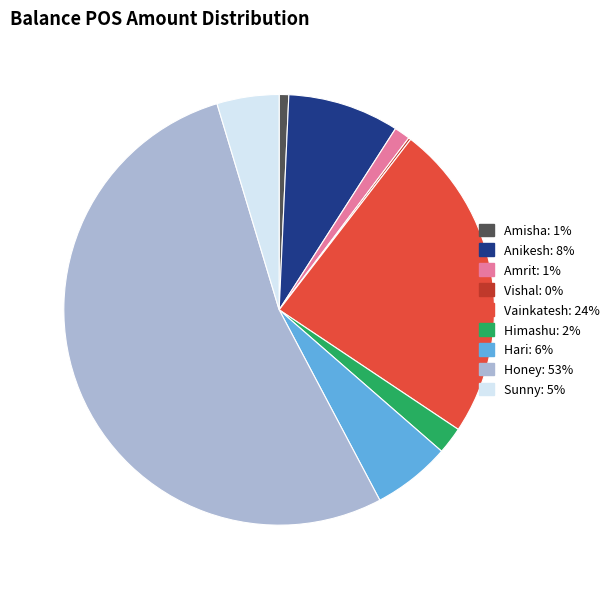

Which category has the biggest portion of the pie?

Honey